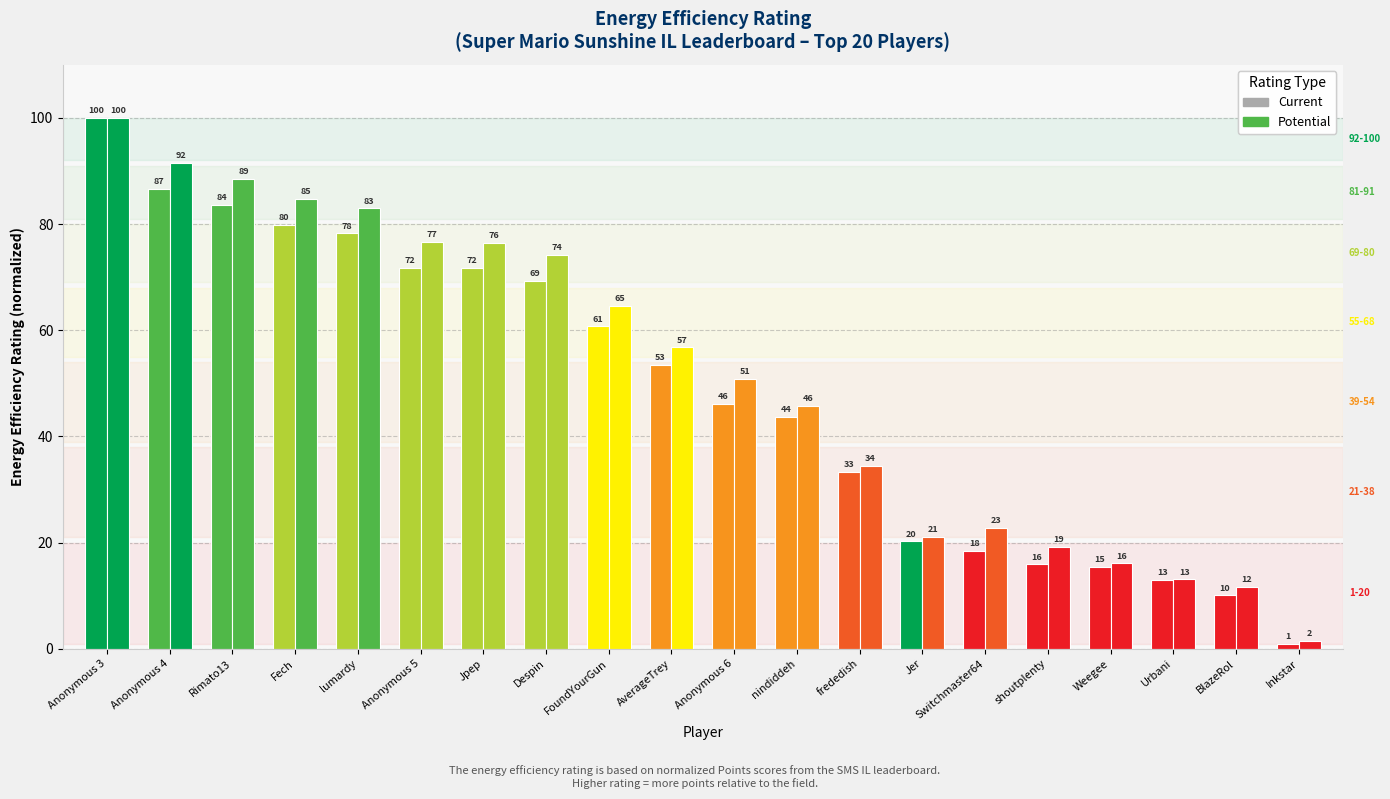

Reading left to right, what are all the values shown in this chart?

Current: Anonymous 3=100.0	Anonymous 4=86.6	Rimato13=83.6	Fech=79.9	lumardy=78.3	Anonymous 5=71.8	Jpep=71.7	Despin=69.3	FoundYourGun=60.7	AverageTrey=53.4	Anonymous 6=46.2	nindiddeh=43.6	frededish=33.3	Jer=20.3	Switchmaster64=18.4	shoutplenty=15.9	Weegee=15.4	Urbani=13.0	BlazeRol=10.1	Inkstar=1.0
Potential: Anonymous 3=100.0	Anonymous 4=91.6	Rimato13=88.5	Fech=84.7	lumardy=83.0	Anonymous 5=76.6	Jpep=76.4	Despin=74.2	FoundYourGun=64.6	AverageTrey=56.8	Anonymous 6=50.9	nindiddeh=45.7	frededish=34.5	Jer=21.1	Switchmaster64=22.8	shoutplenty=19.3	Weegee=16.1	Urbani=13.1	BlazeRol=11.7	Inkstar=1.5